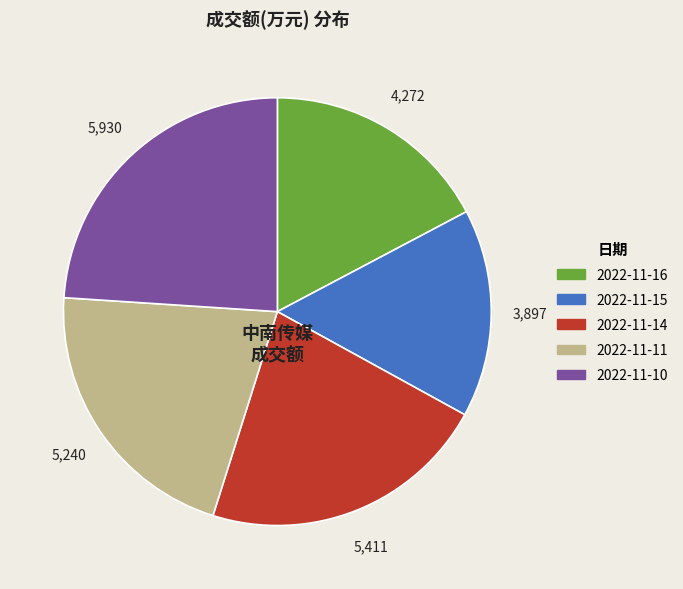

How many slices are in this pie chart?

5